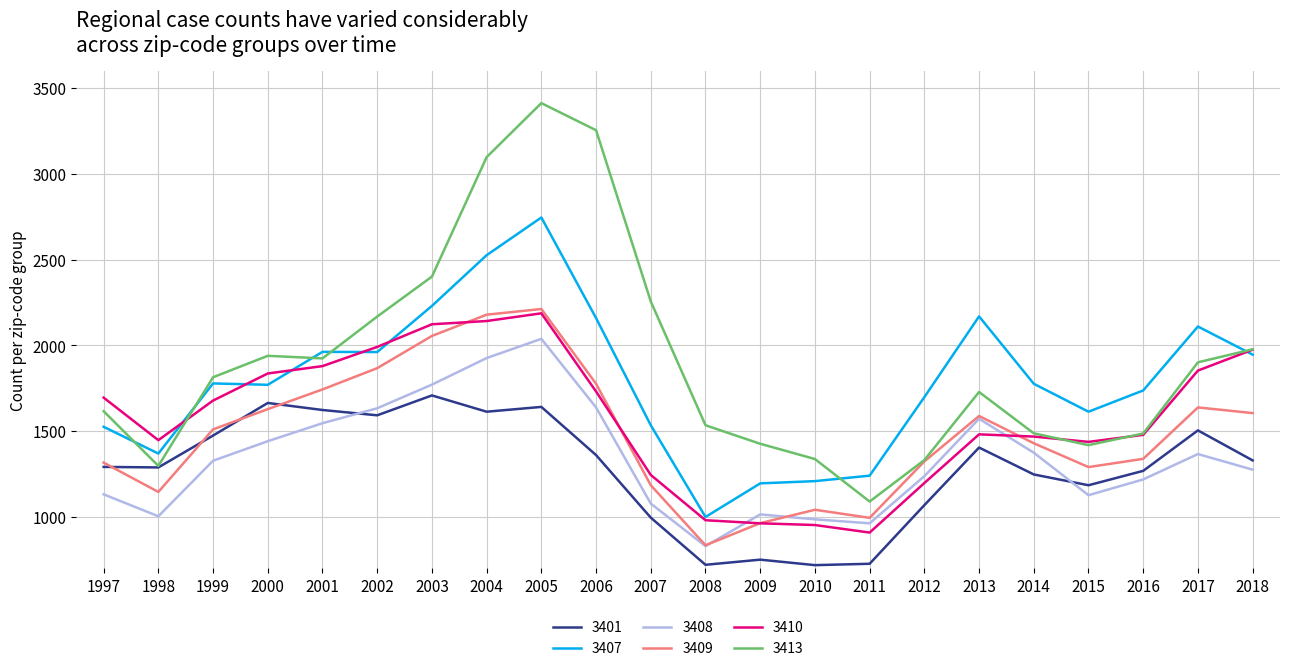

True or false: 3401 and 3410 intersect in this chart.

False